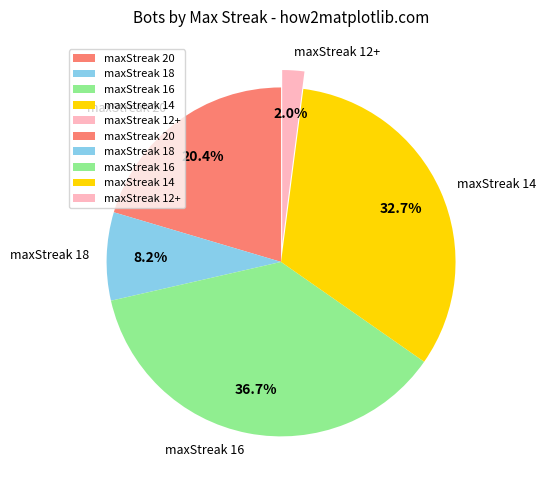

To the nearest percent, what is the average slice percentage?

20%